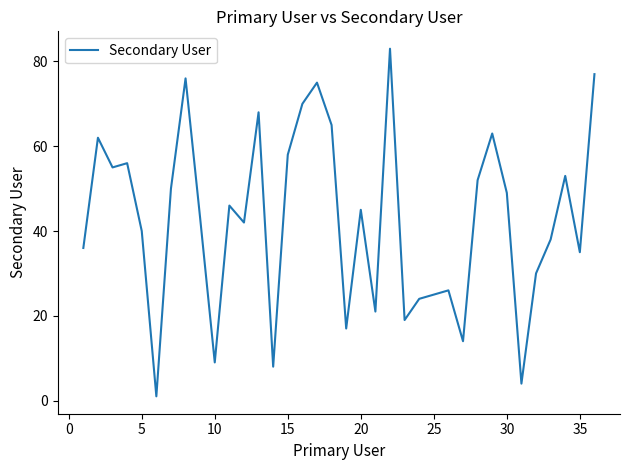

What is the difference between the maximum and minimum values?

82